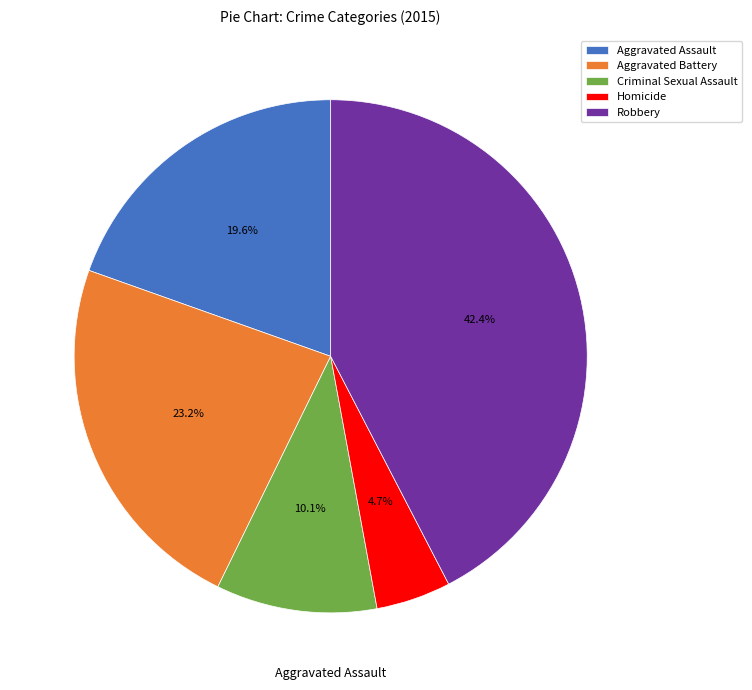

Which category has the smallest portion of the pie?

Homicide